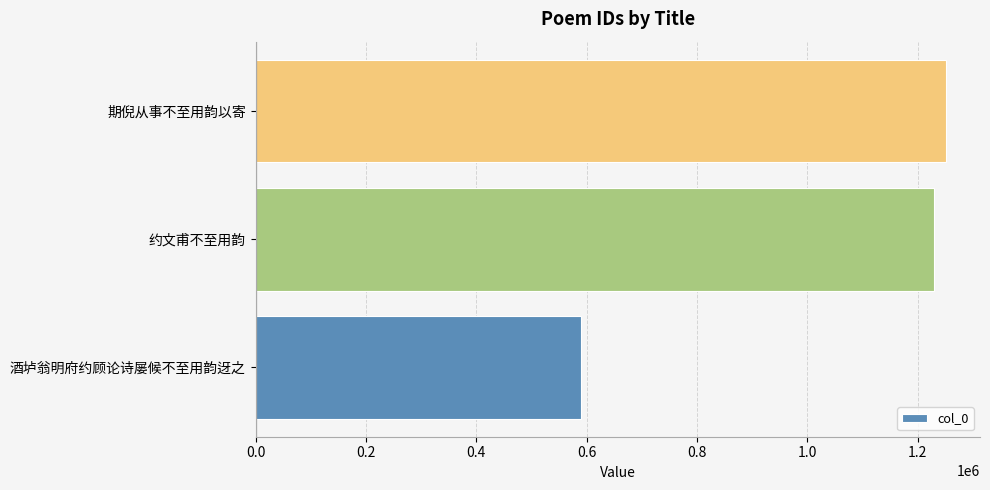

Reading bottom to top, list all the values displayed in this chart.

589168	1229909	1250409